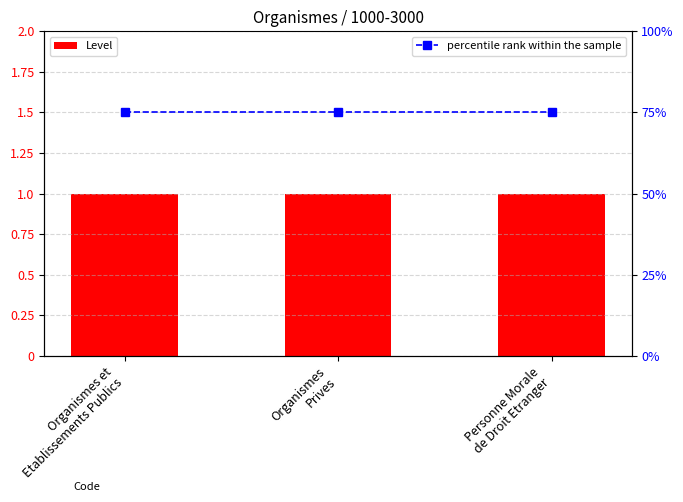

Does the chart contain stacked bars?

No